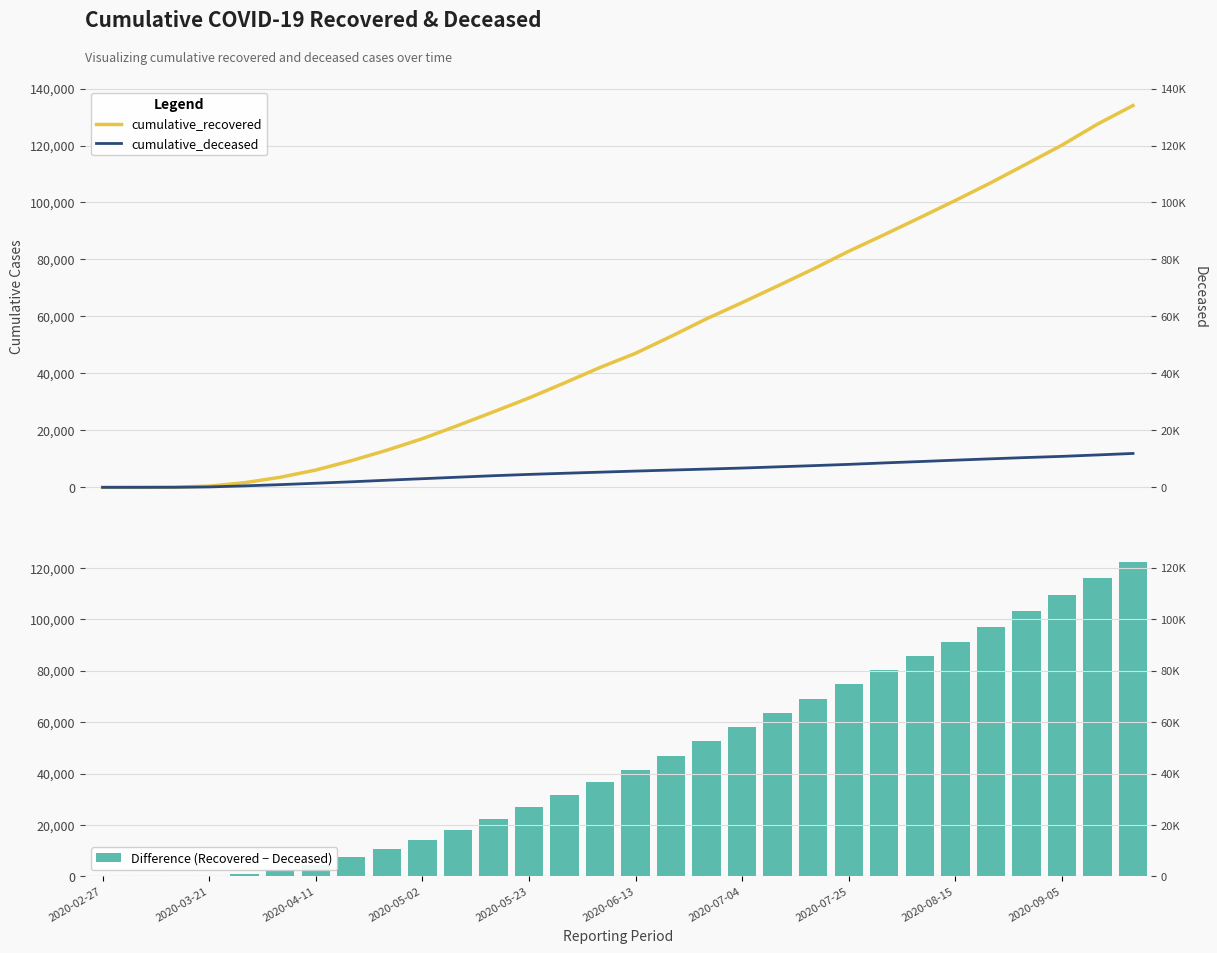

How many groups of bars are there?

30